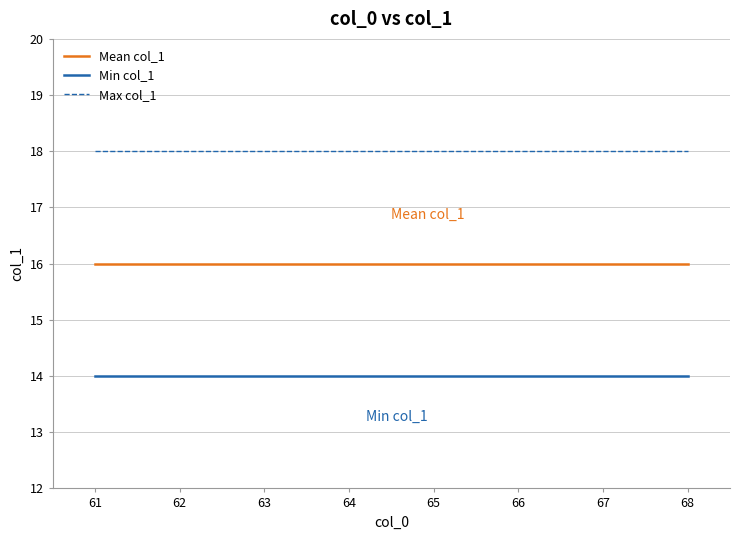

True or false: Max col_1 and Mean col_1 cross at least once.

False